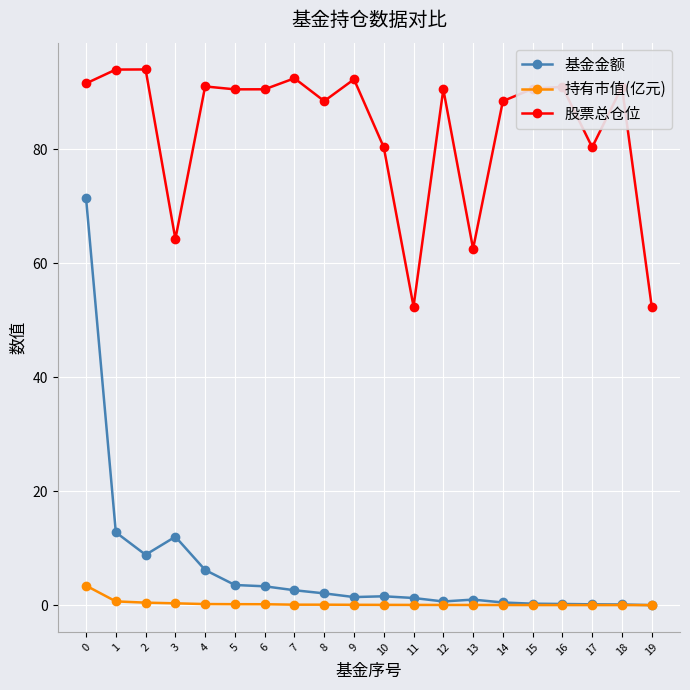

Is this an area chart (filled region under the line)?

No